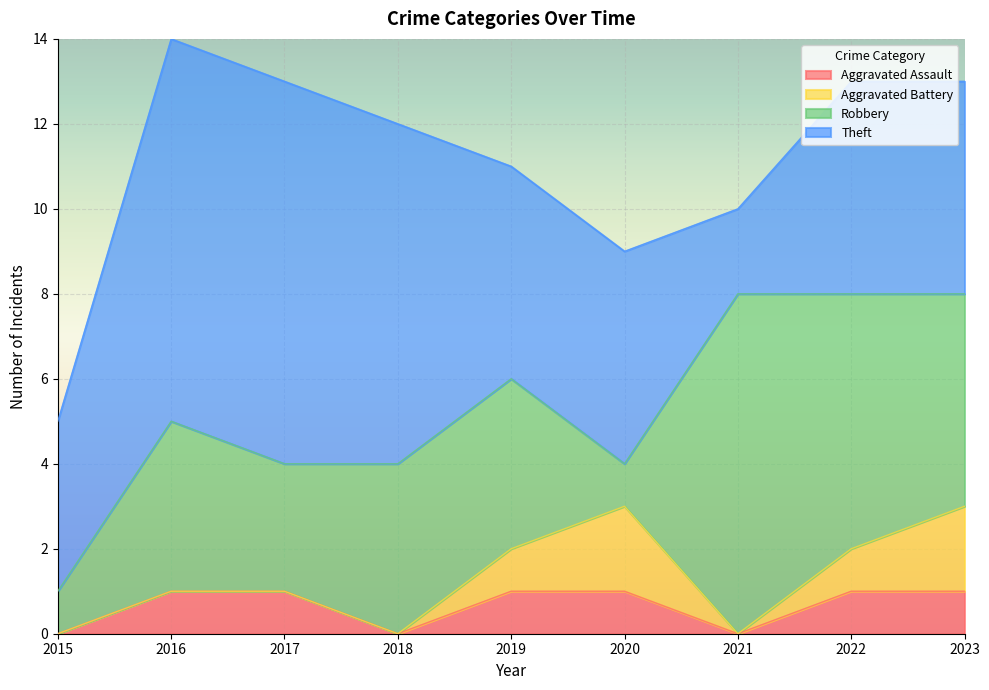

At which category does the chart reach its minimum across all series?

2015